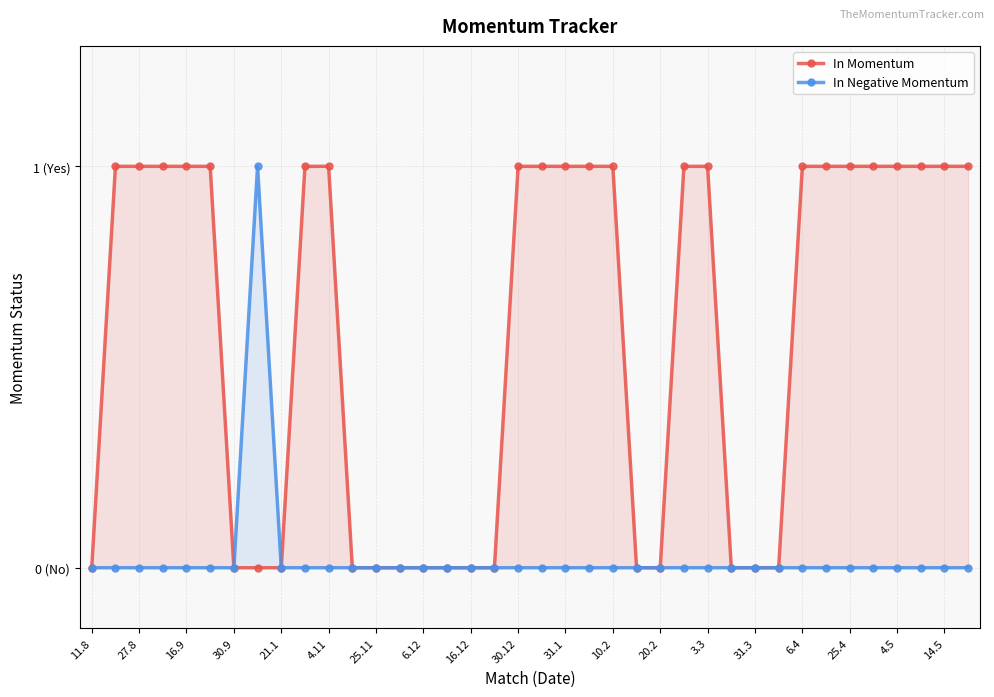

At which category does the chart reach its peak across all series?

27.8